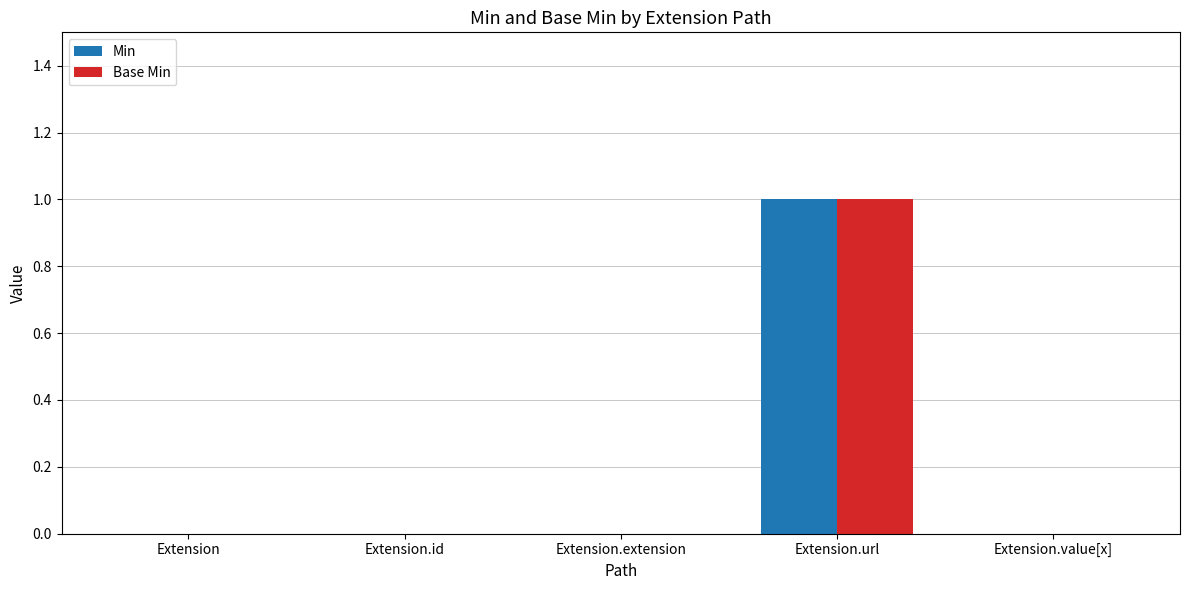

At which category is the sum across all series the highest?

Extension.url